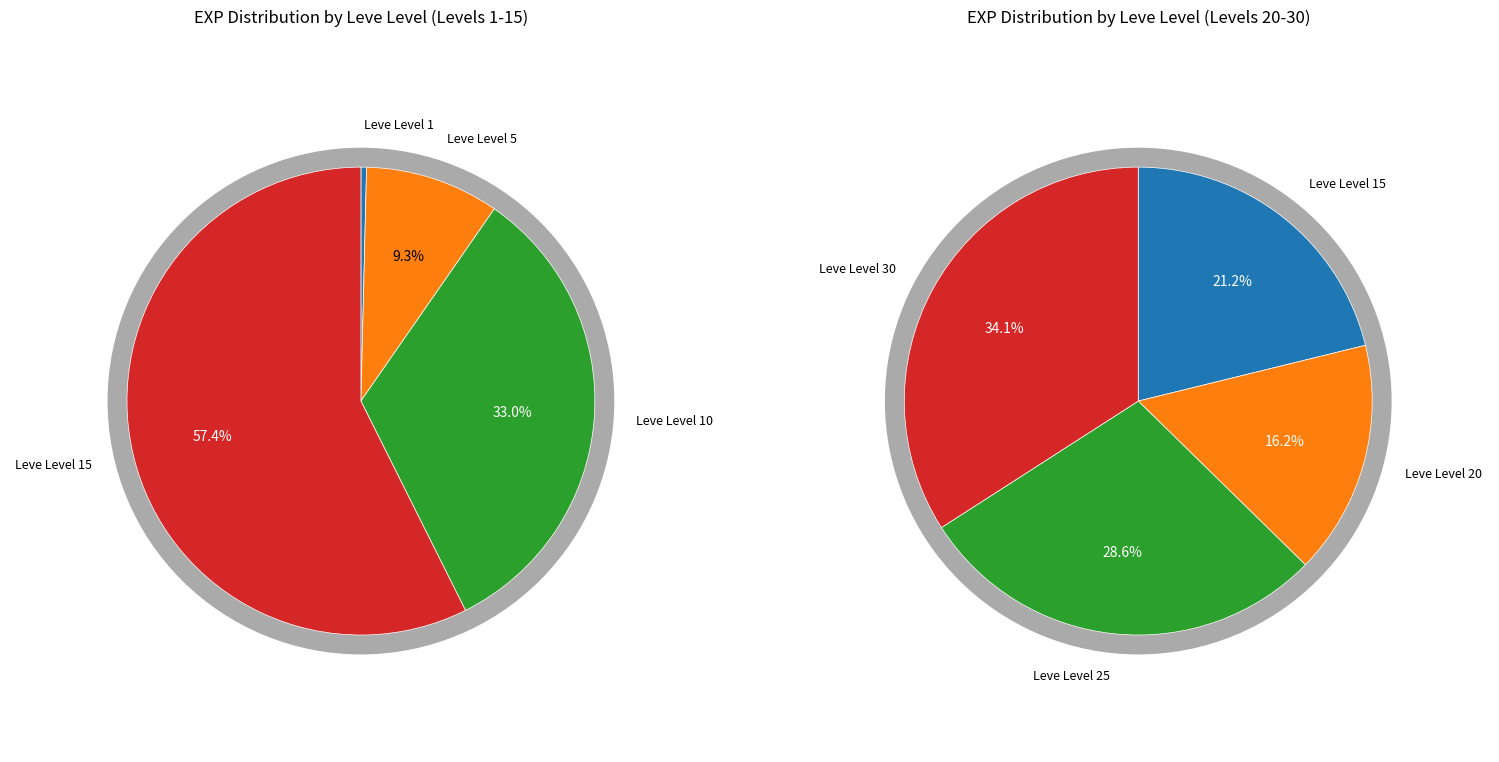

Does 16 represent more than half of the total?

No